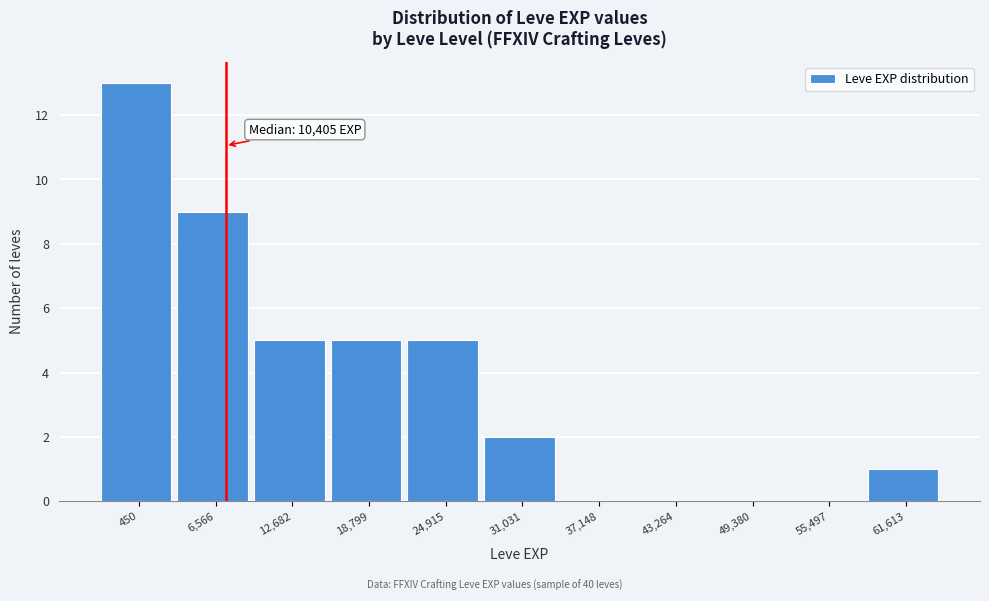

Reading left to right, transcribe all the data shown in this chart.

450=13	6,566=9	12,682=5	18,799=5	24,915=5	31,031=2	37,148=0	43,264=0	49,380=0	55,497=0	61,613=1